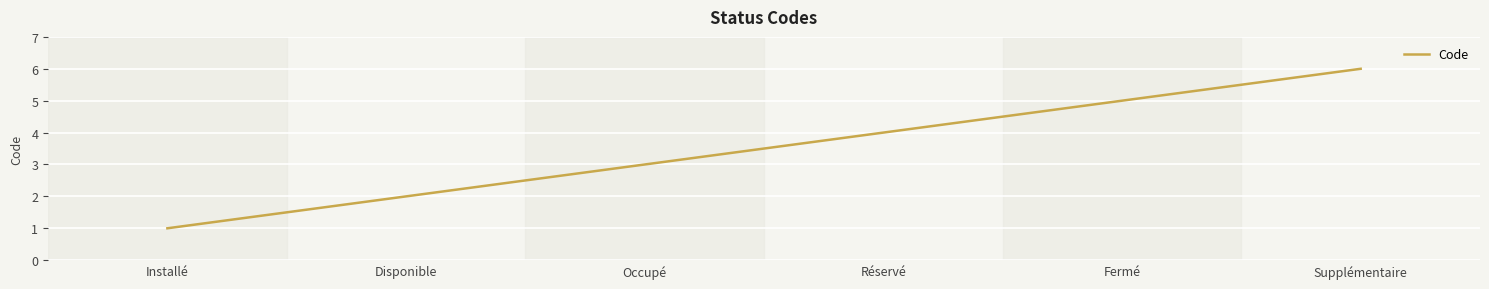

Where is the data nearest to the value 3?

Occupé